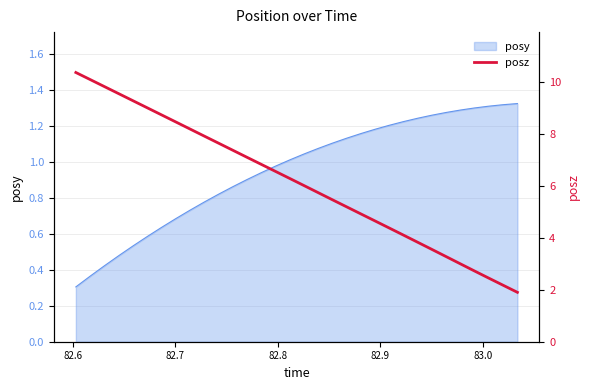

What is the minimum value for posy?

0.3